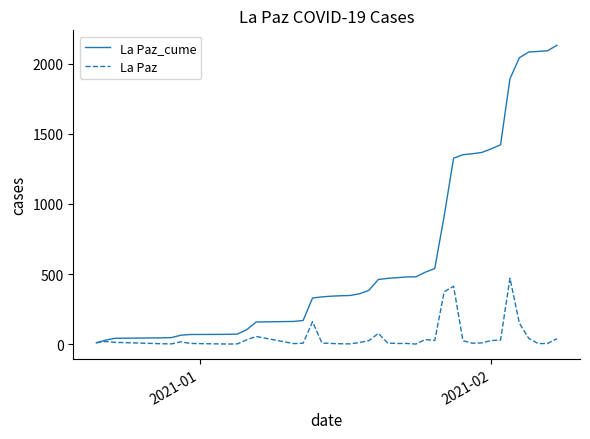

What is the maximum value for La Paz_cume?

2130